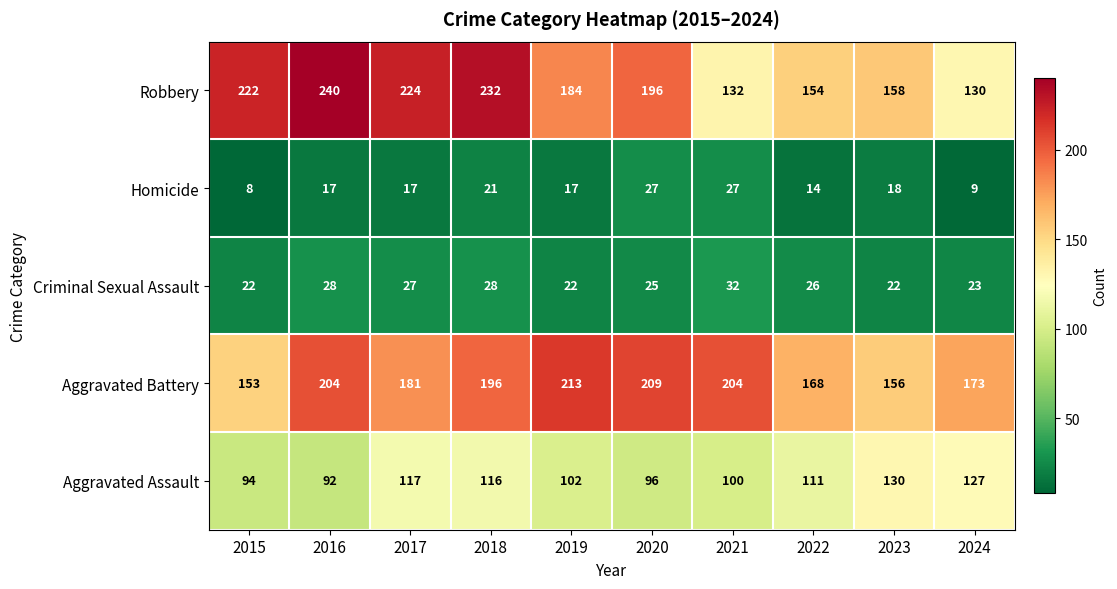

Which category has the lowest value across all series?

2015